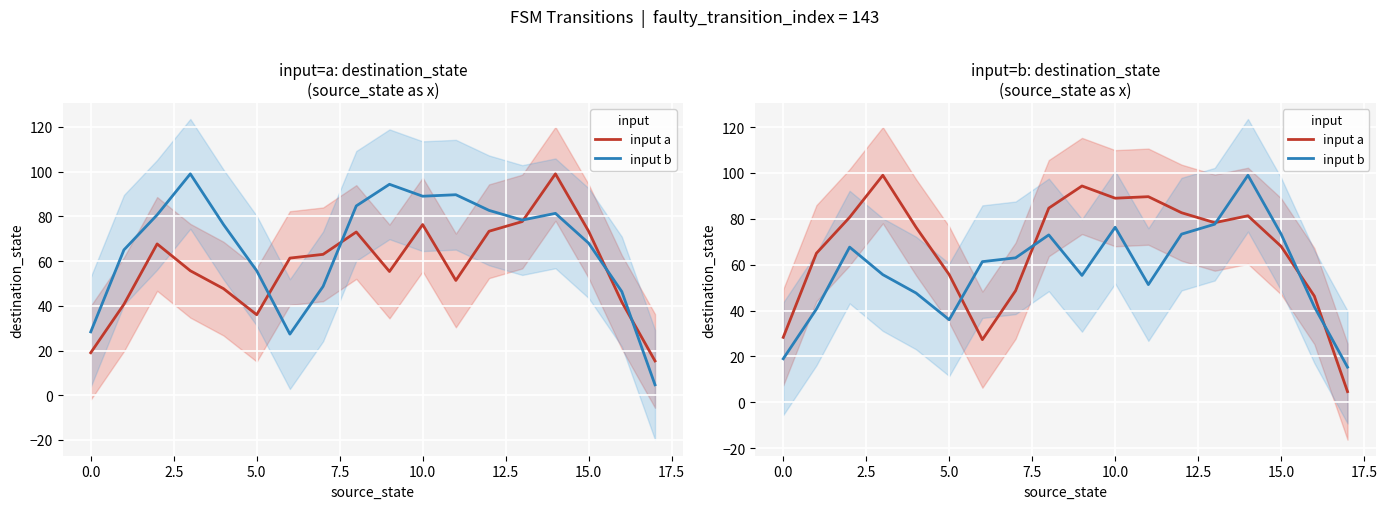

Reading right to left, extract all data points from this chart.

input a: 4.7	46.3	68.0	81.3	78.3	82.7	89.7	89.0	94.3	84.7	48.7	27.3	55.7	76.3	99.0	80.7	65.0	28.3
input b: 15.3	41.7	73.3	99.0	77.7	73.3	51.3	76.3	55.3	73.0	63.0	61.3	36.0	47.7	55.7	67.7	40.7	19.0